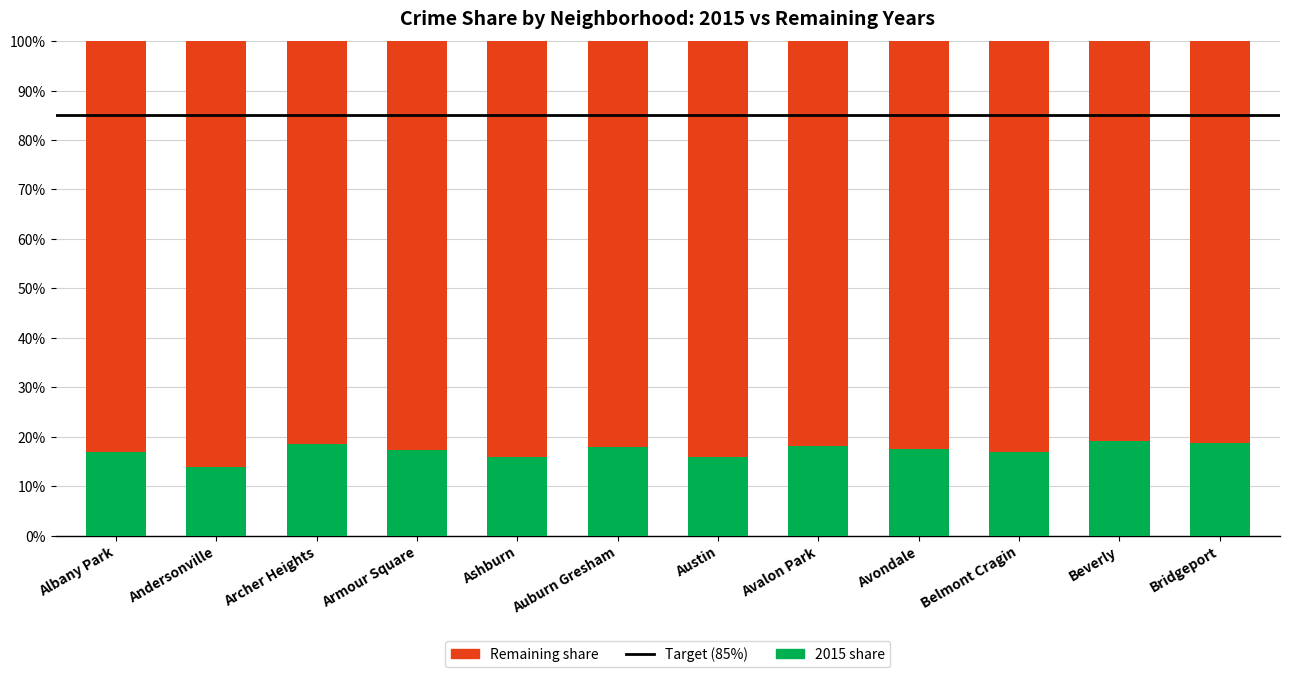

What is the lowest value of the 2015 share series?

13.8